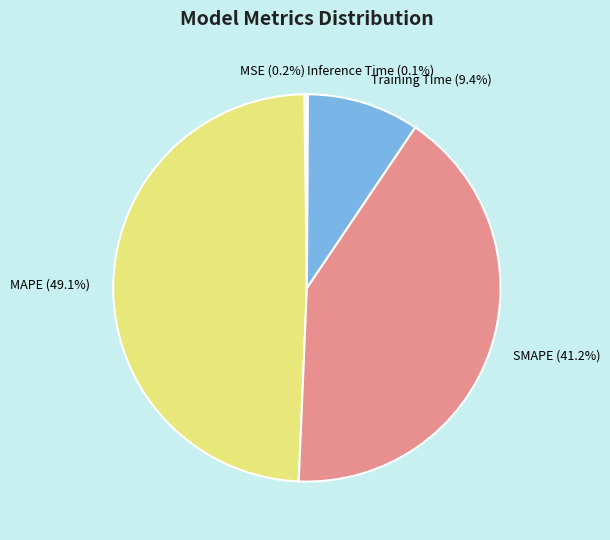

Is there any slice that represents more than half of the pie?

No